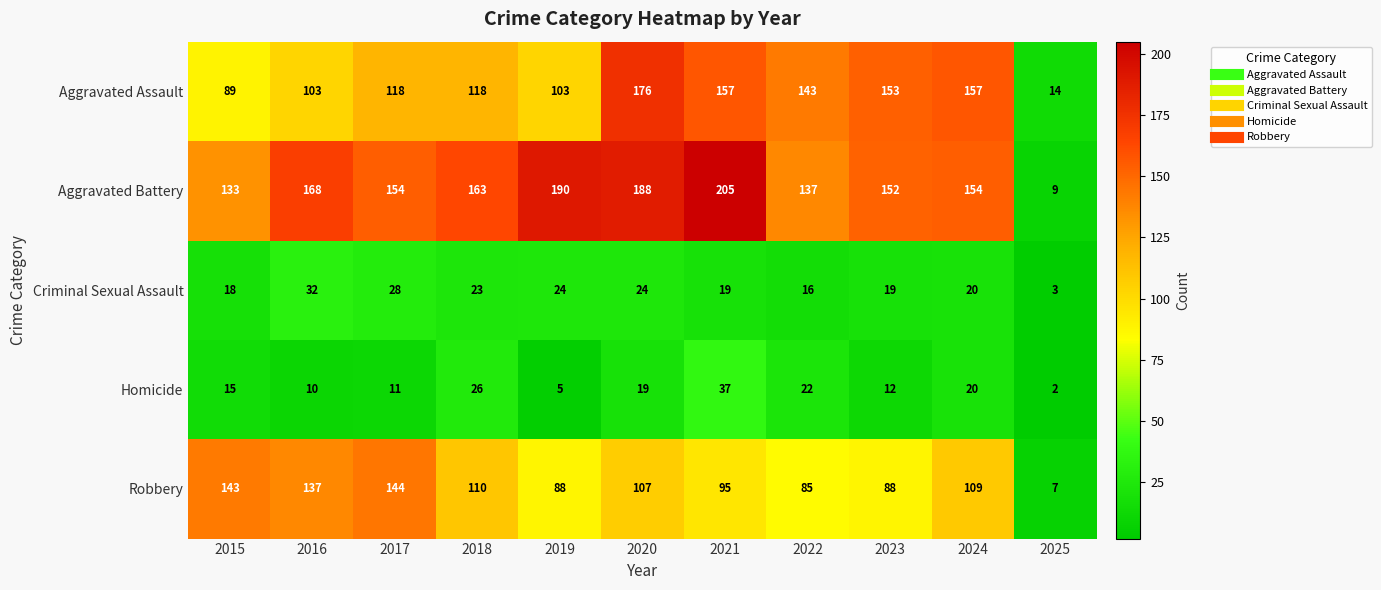

Which series has the largest total across all categories?

Aggravated Battery